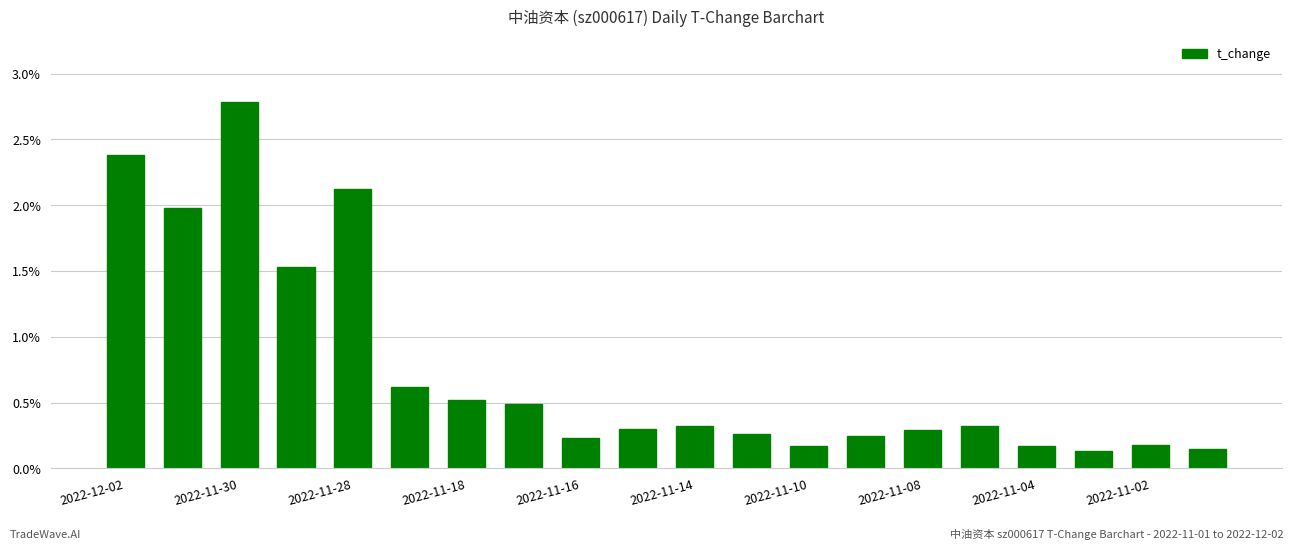

What is the maximum value shown in the chart?

2.8